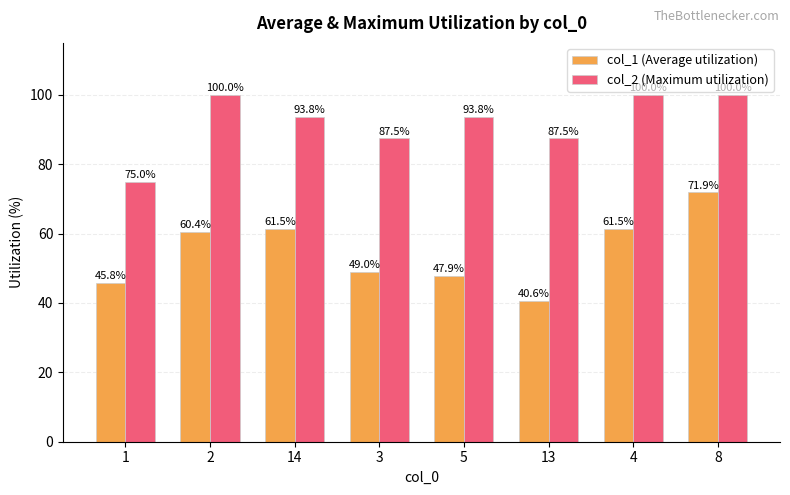

What is the difference between the maximum and second lowest values in the col_1 (Average utilization) series?

26.0